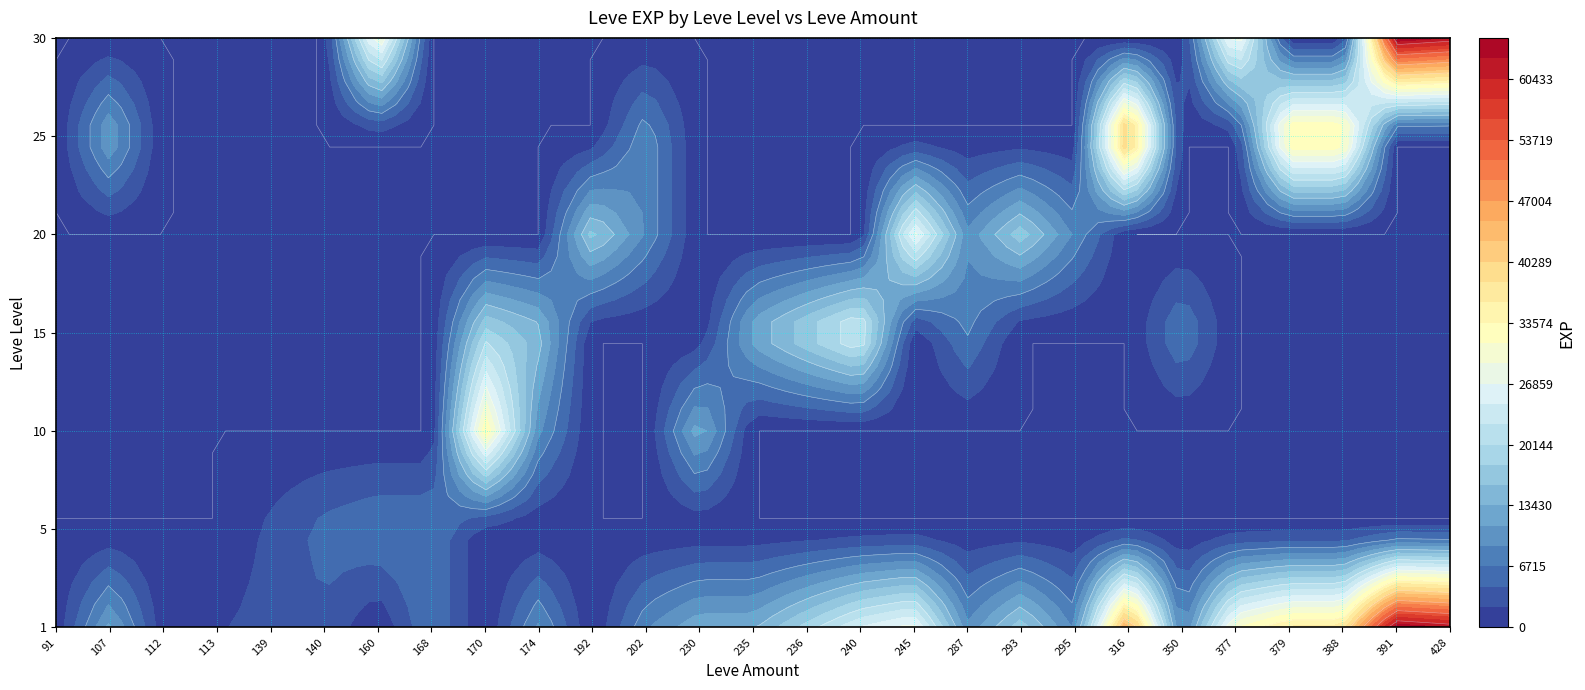

Which series changed the most between 139 and 240?

15